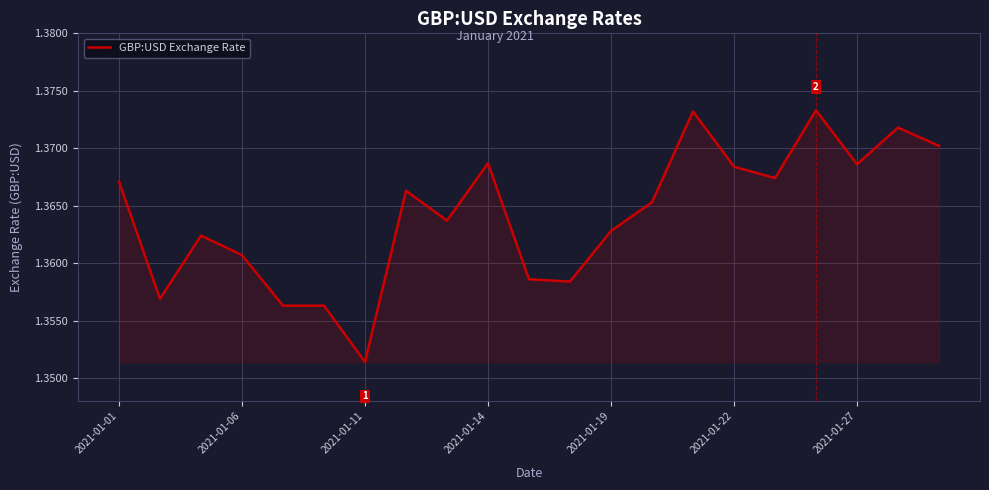

How many lines are shown in the chart?

1